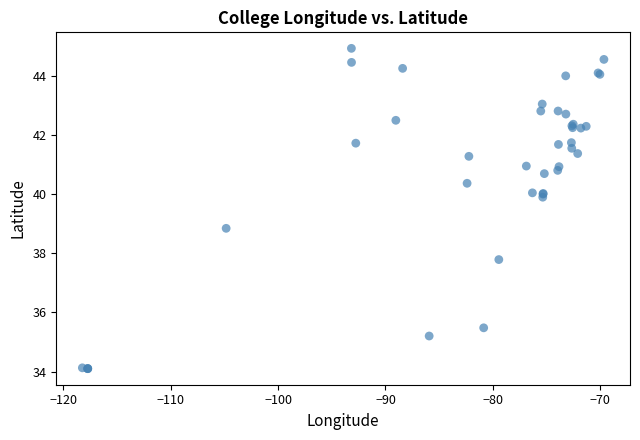

What Y value in the scatter plot is closest to 39?

38.8